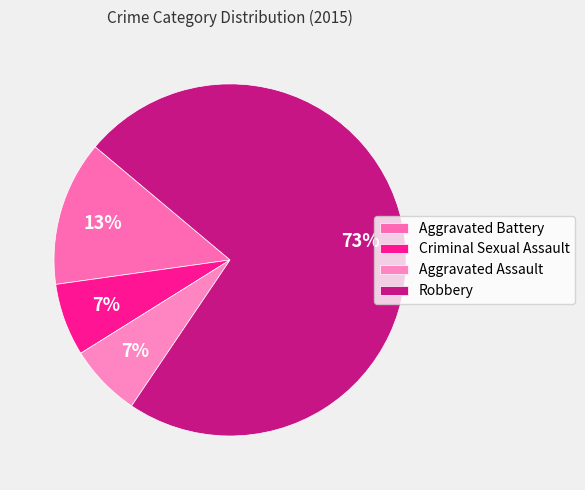

To the nearest percent, what is the average slice percentage?

25%